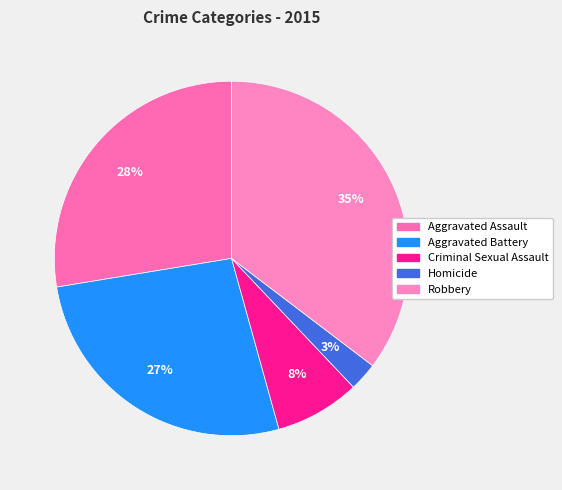

Combined, do Aggravated Assault and Aggravated Battery account for over 50%?

Yes